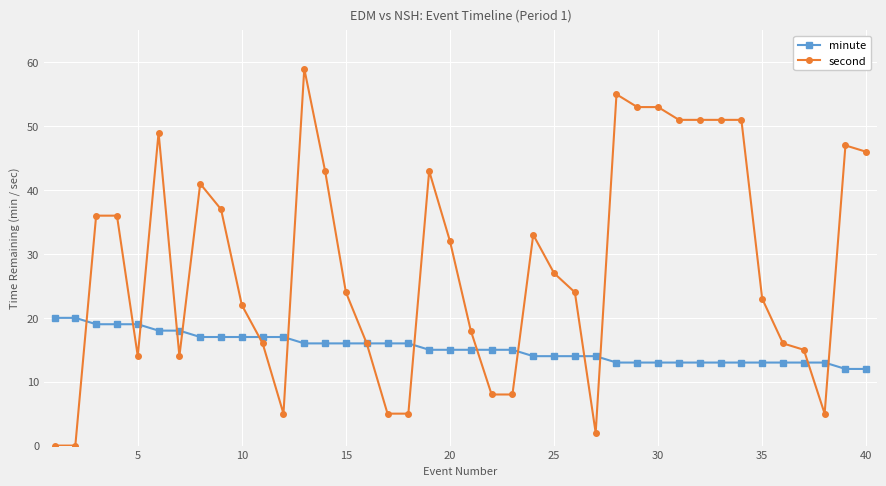

What is the sum of all minute values?

612